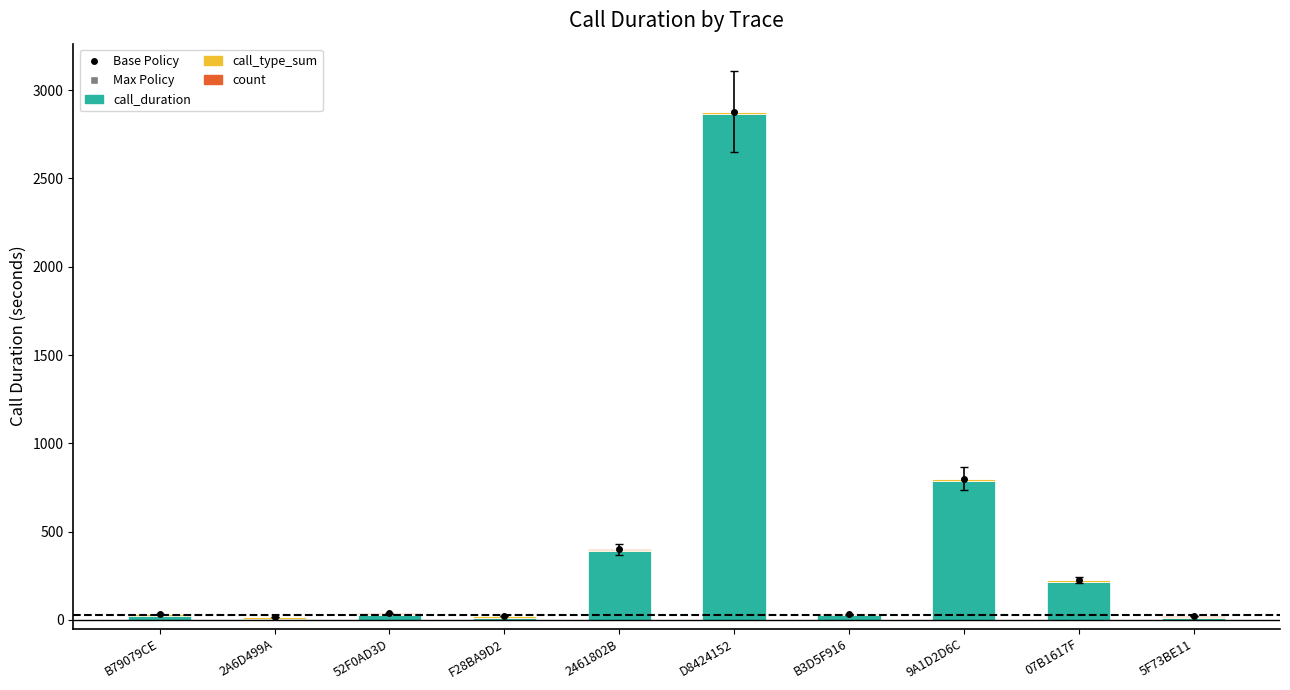

Rank the series by their maximum value, from lowest to highest.

count, call_type_sum, call_duration